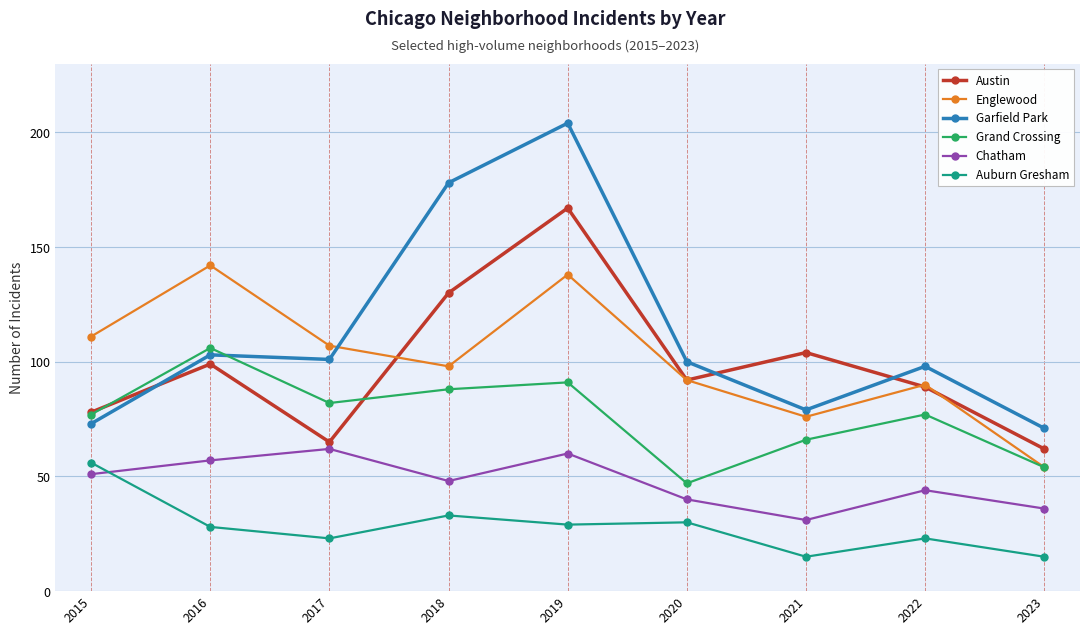

Reading right to left, list all the values displayed in this chart.

Austin: 2023=62	2022=89	2021=104	2020=92	2019=167	2018=130	2017=65	2016=99	2015=78
Englewood: 2023=54	2022=90	2021=76	2020=92	2019=138	2018=98	2017=107	2016=142	2015=111
Garfield Park: 2023=71	2022=98	2021=79	2020=100	2019=204	2018=178	2017=101	2016=103	2015=73
Grand Crossing: 2023=54	2022=77	2021=66	2020=47	2019=91	2018=88	2017=82	2016=106	2015=77
Chatham: 2023=36	2022=44	2021=31	2020=40	2019=60	2018=48	2017=62	2016=57	2015=51
Auburn Gresham: 2023=15	2022=23	2021=15	2020=30	2019=29	2018=33	2017=23	2016=28	2015=56